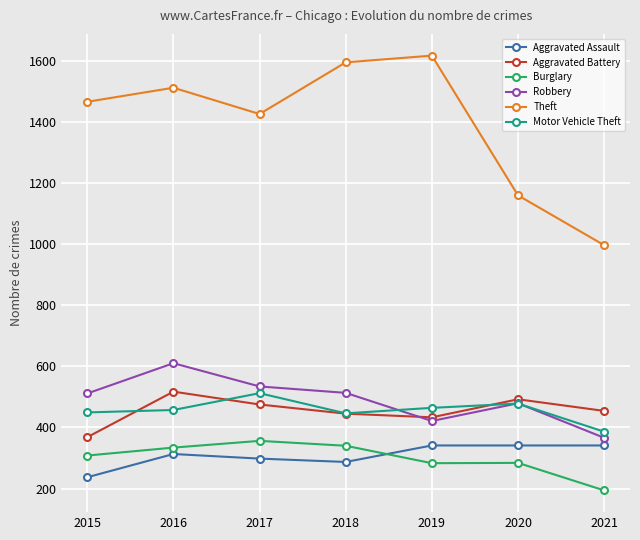

What is the spread (max minus min) of values at 2019?

1333